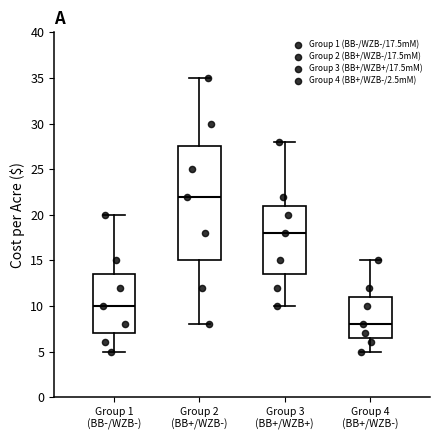

Comparing the boxes themselves (not the whiskers), which one is the tallest?

Group 2 (BB+/WZB-)